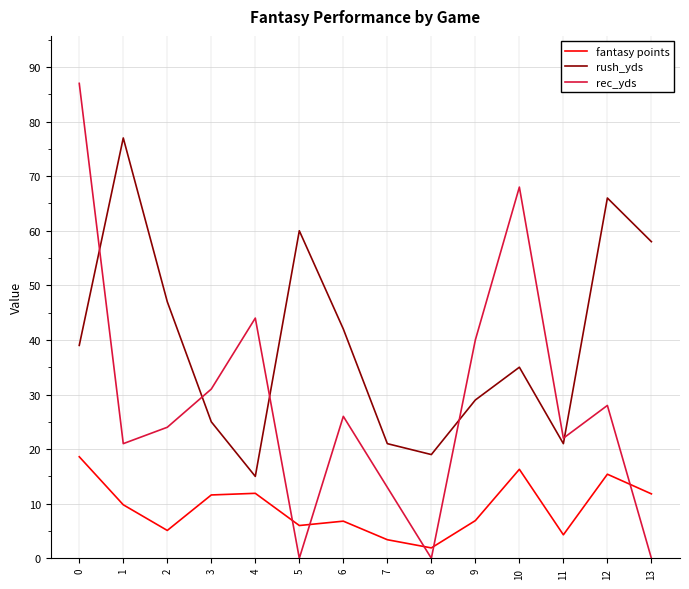

True or false: rec_yds and rush_yds intersect in this chart.

True